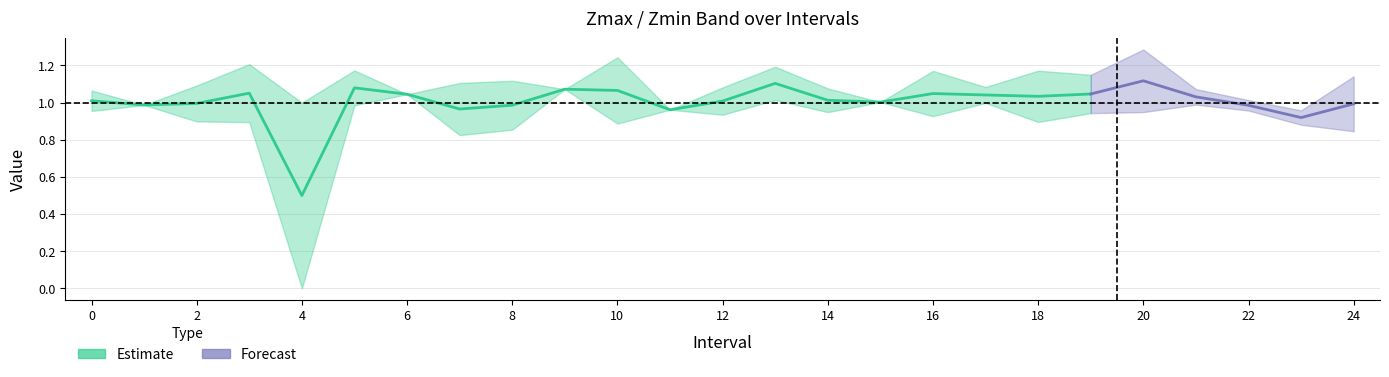

What is the difference between the second highest and second lowest values in the Zmin series?

0.2